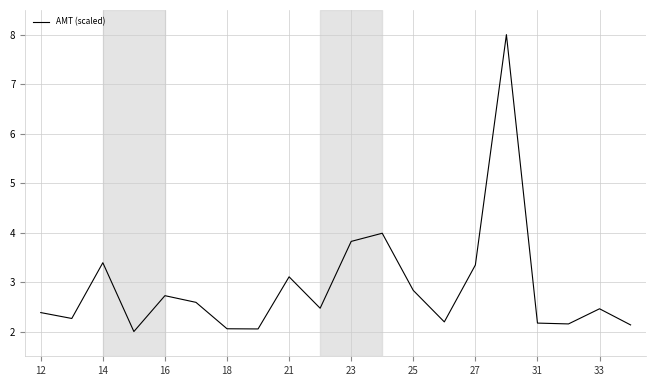

What is the smallest value displayed?

2.0